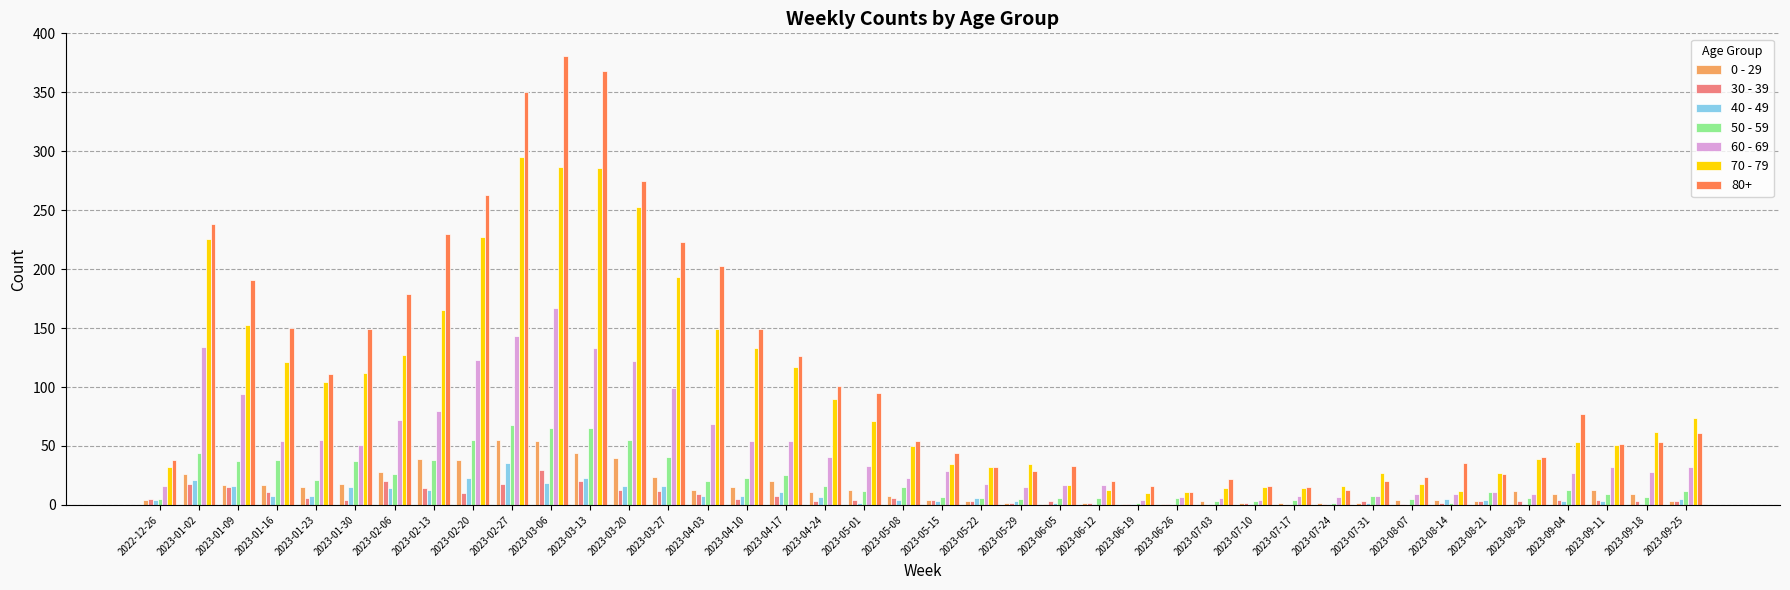

What is the highest value of the 50 - 59 series?

68